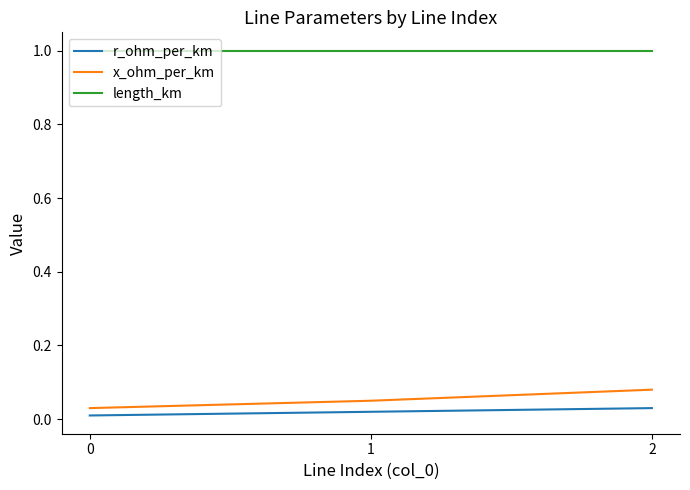

Is the value of length_km at 1 greater than the value of r_ohm_per_km at 2?

Yes